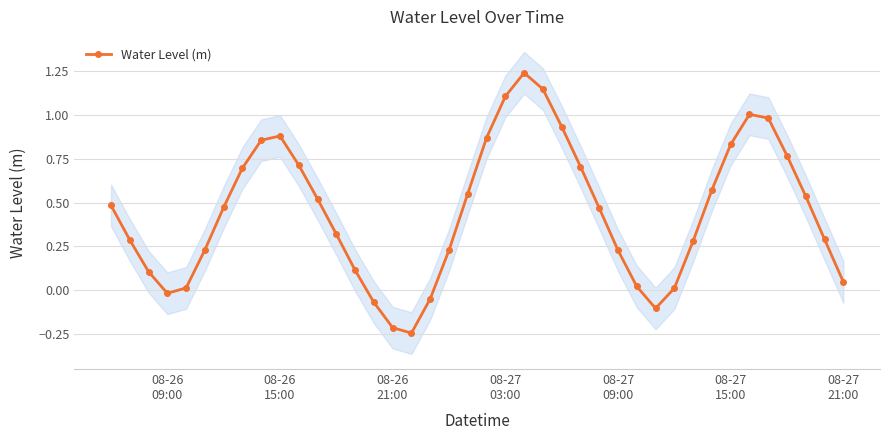

True or false: Water Level (m) has more than 0 interior local peaks.

True